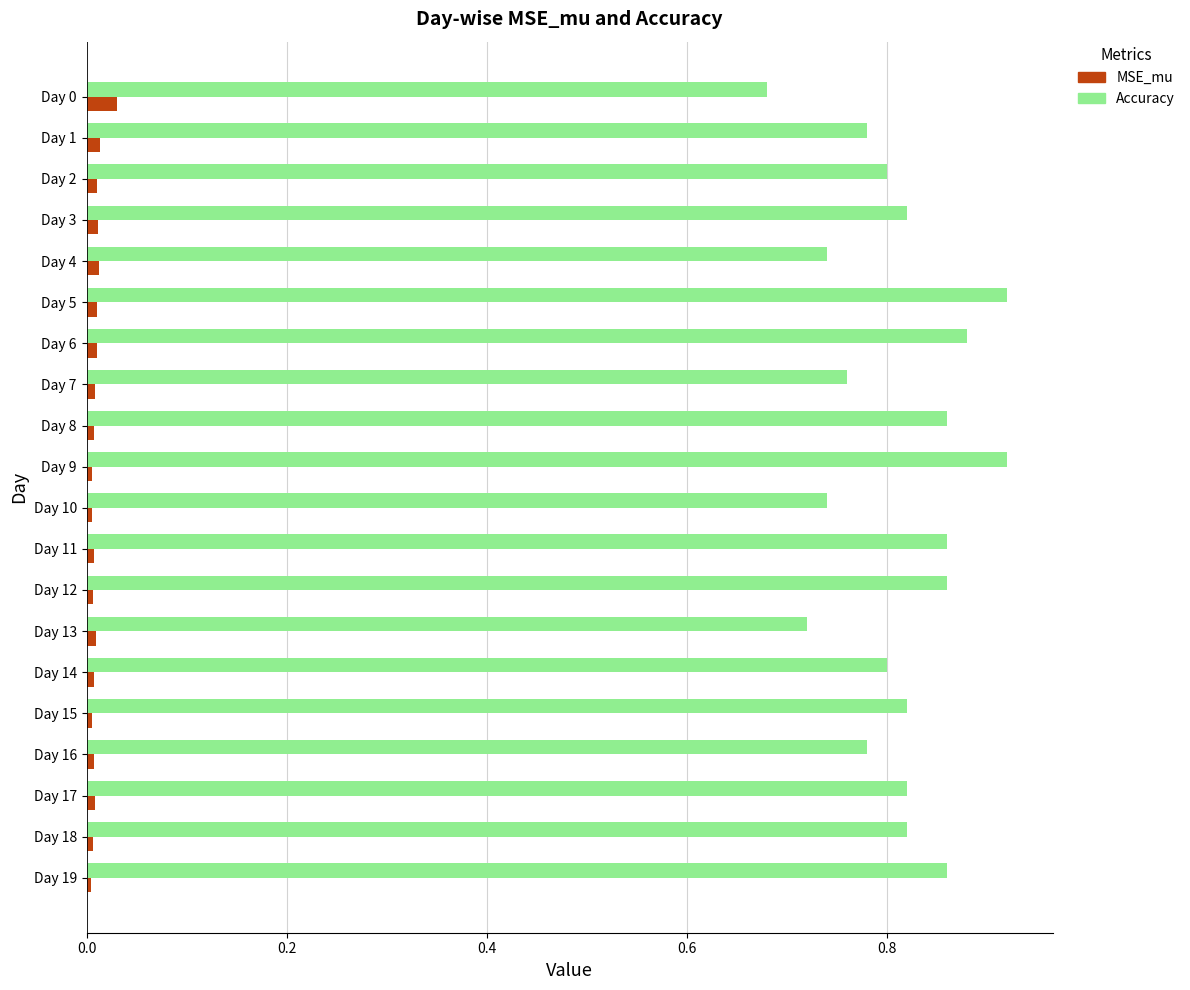

What are all the series names shown in the legend?

MSE_mu, Accuracy